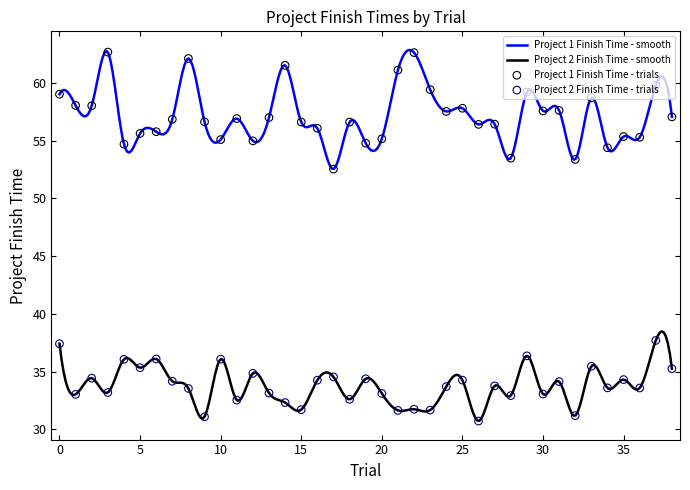

Which series contains the lowest Y value?

Project 2 Finish Time